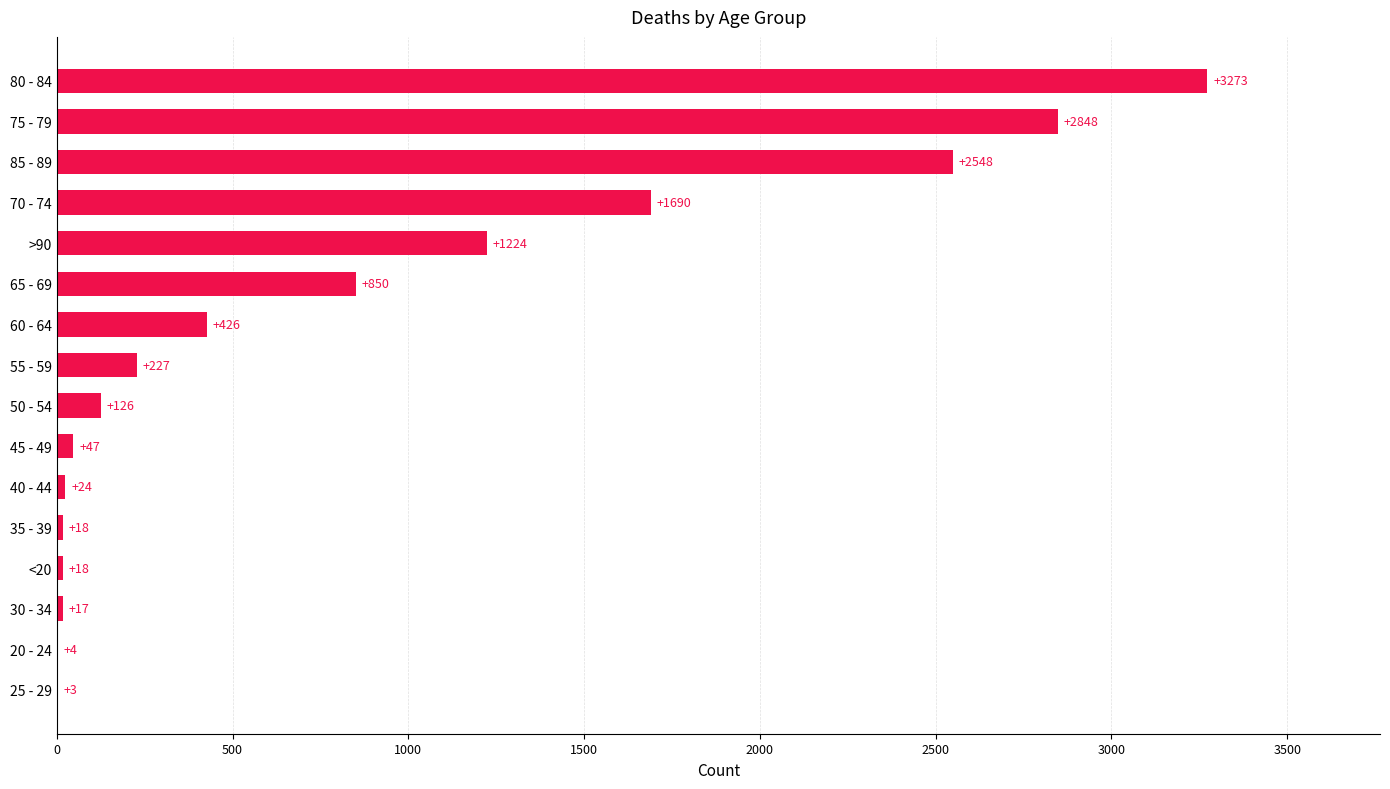

What is the ratio of the value at 75 - 79 to the value at 65 - 69?

3.4